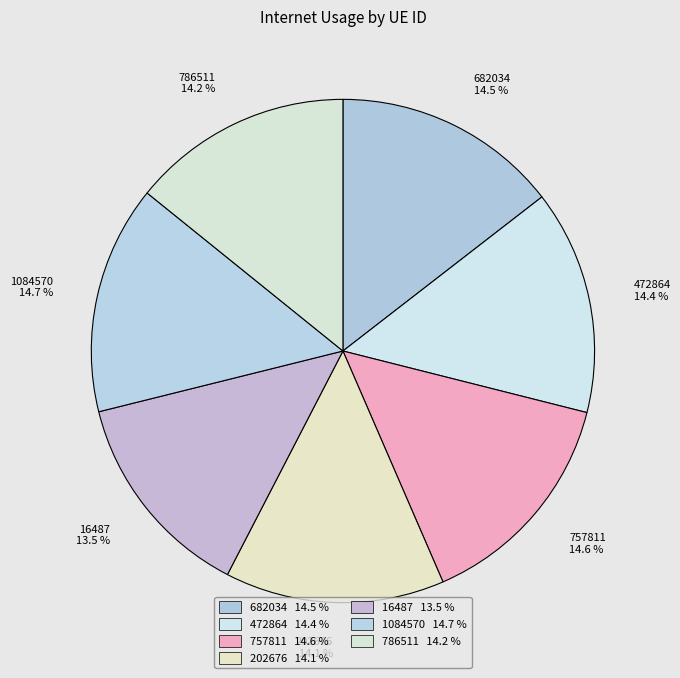

To the nearest percent, what is the difference between the 1084570 and 202676 slice percentages?

1%